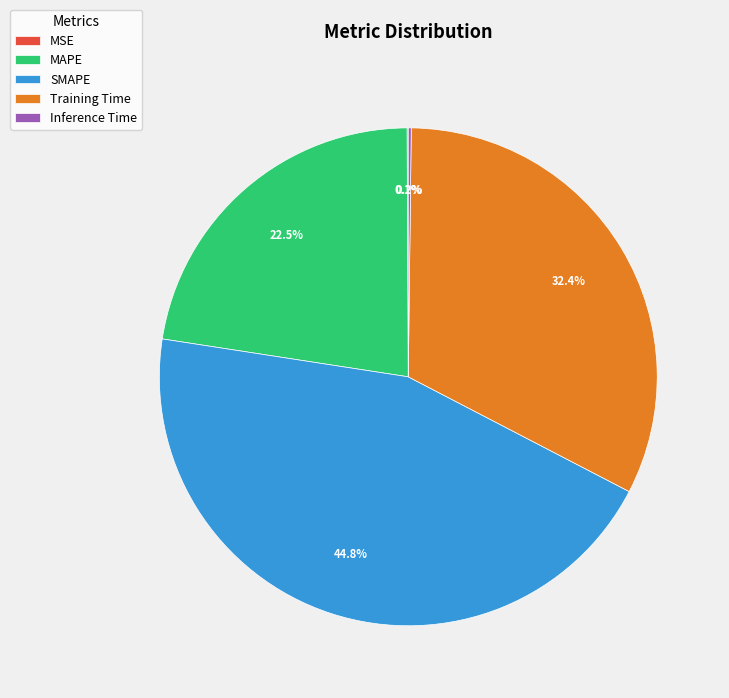

Do Training Time and MAPE together represent more than half of the pie?

Yes